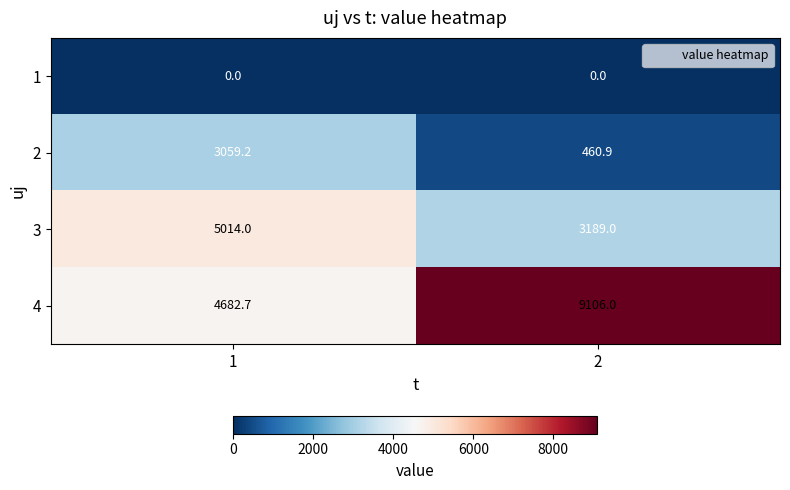

What is the minimum value for 4?

4682.7